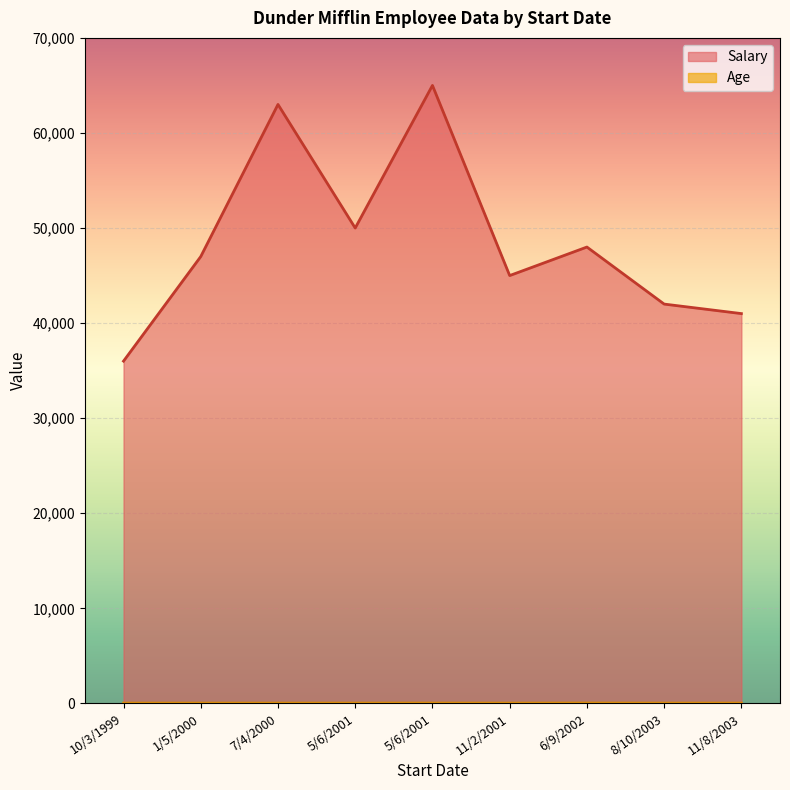

True or false: Age and Salary intersect in this chart.

False